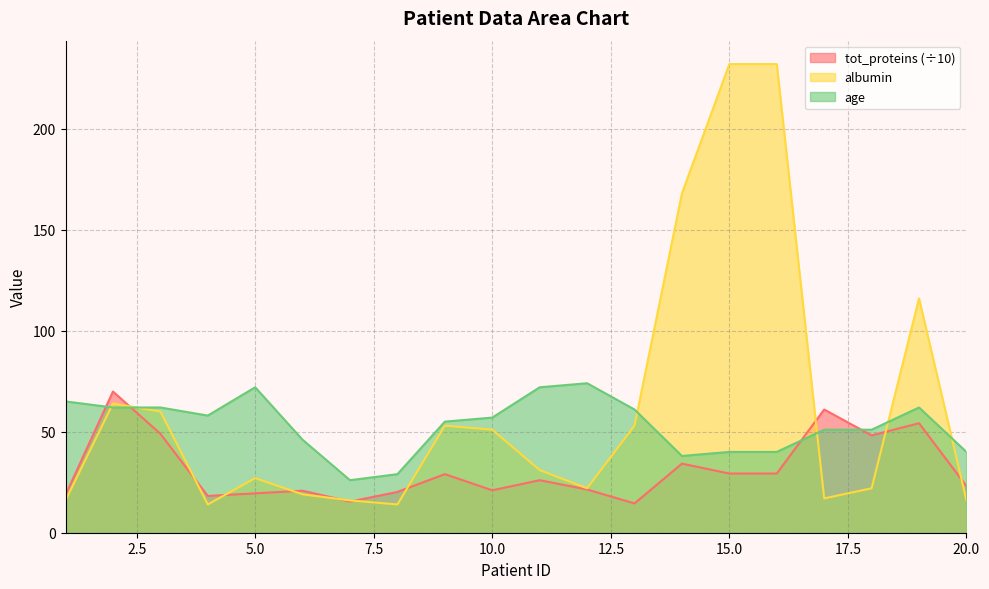

At which category does tot_proteins reach its first local peak?

2